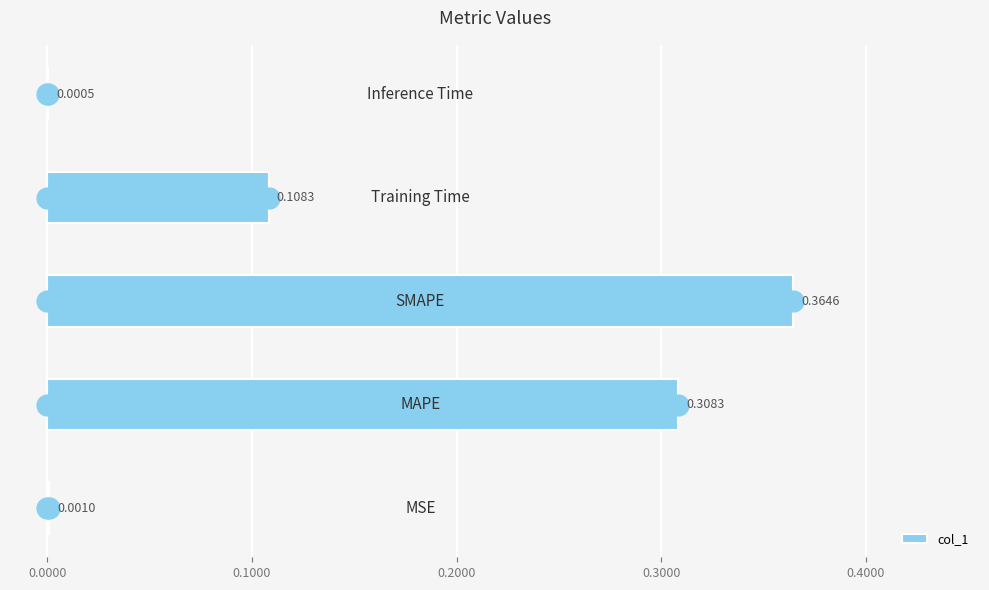

What is the sum of all values?

0.8